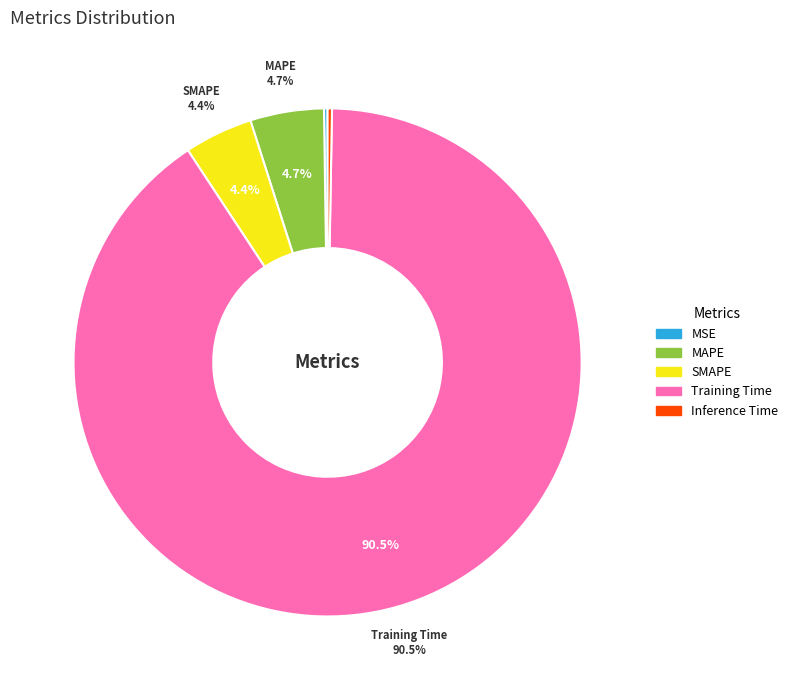

Is it true that SMAPE is 1% of the pie?

False